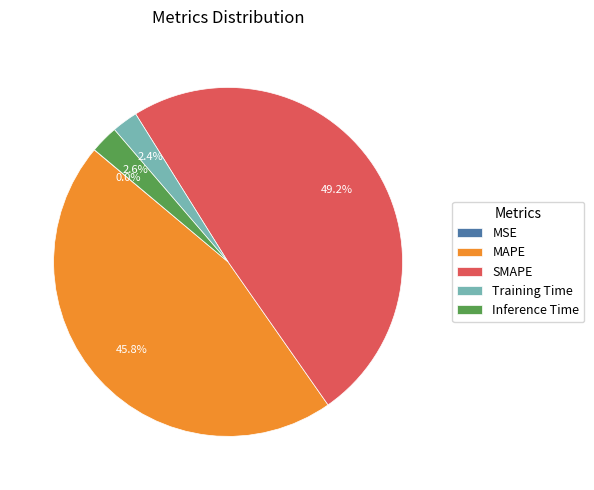

Which has a higher value, Training Time or MAPE?

MAPE